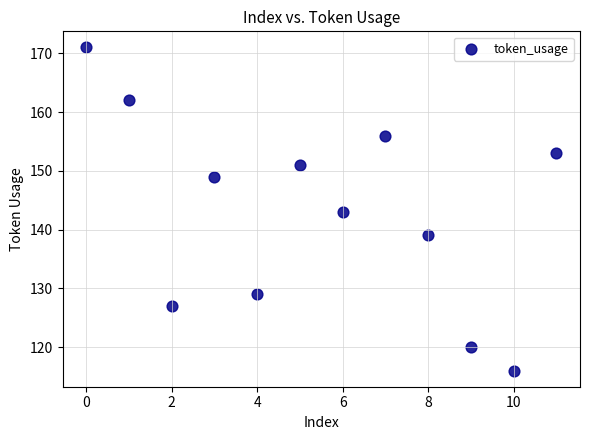

What is the range of Y values (max minus min)?

55